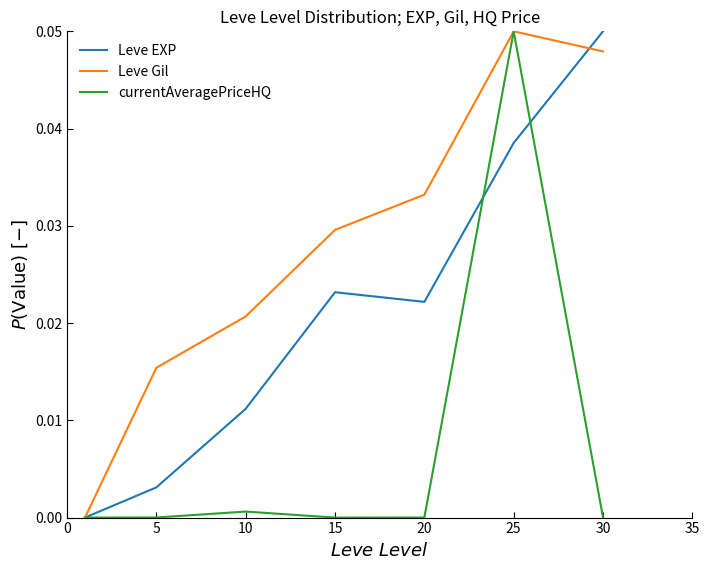

Count the number of categories in the chart.

7